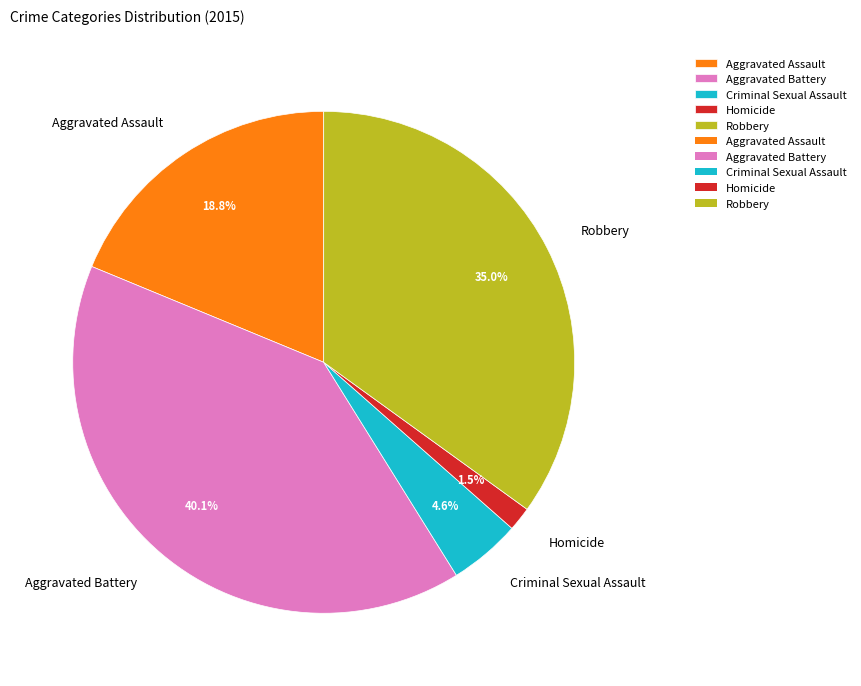

What percentage is the Criminal Sexual Assault slice, to the nearest percent?

5%